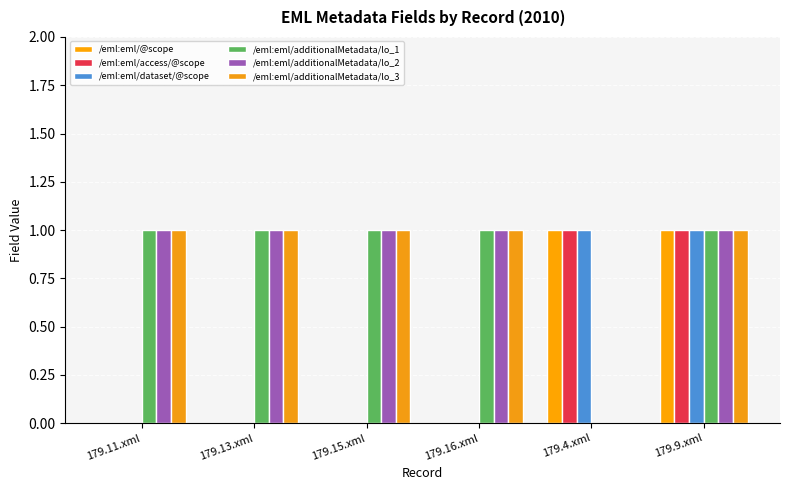

Does the chart contain stacked bars?

No